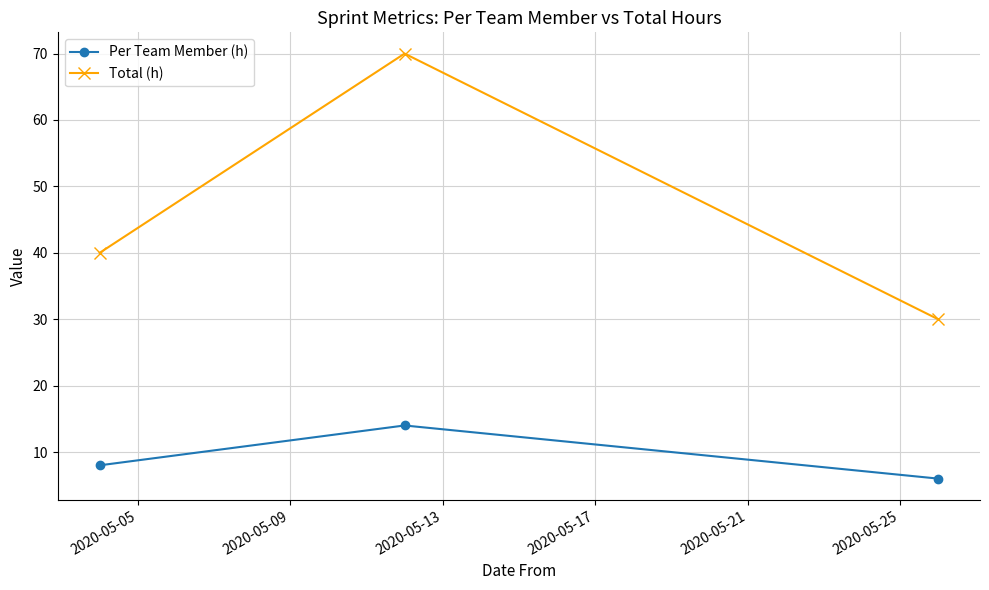

Rank the series by their maximum value, from highest to lowest.

Total (h), Per Team Member (h)